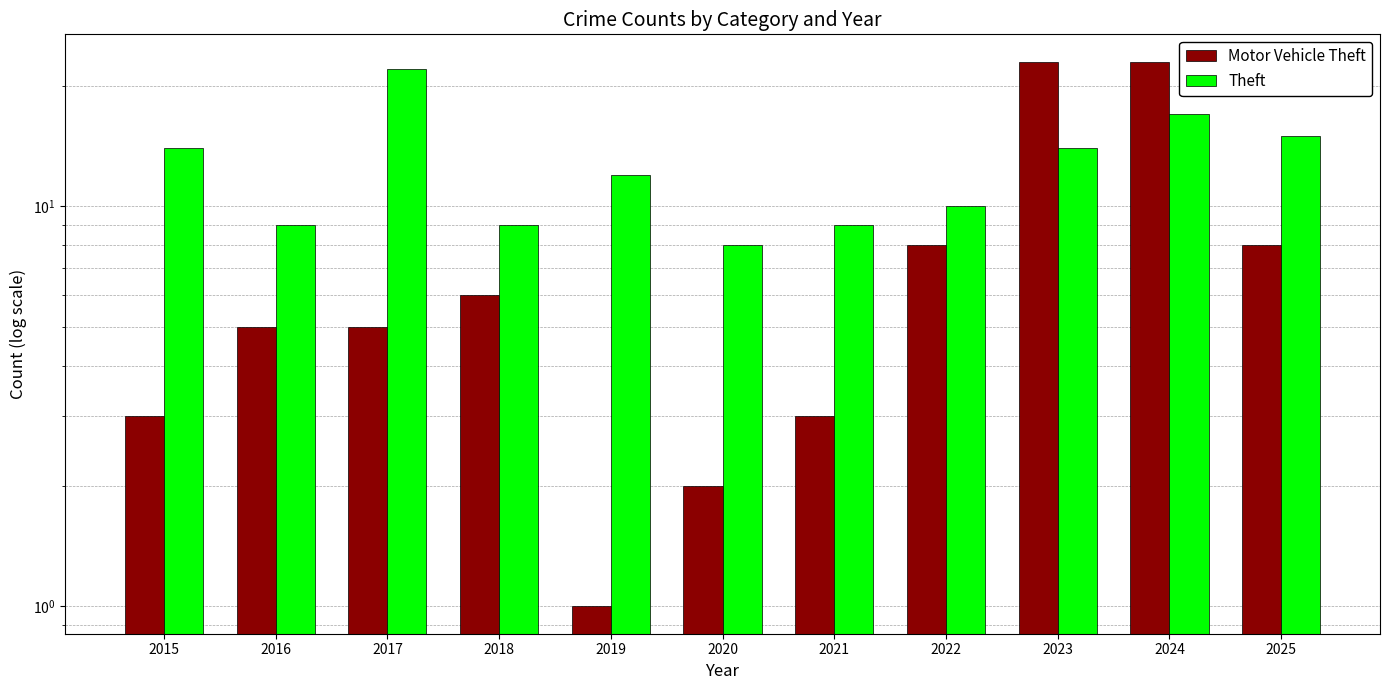

What is the spread (max minus min) of values at 2016?

4